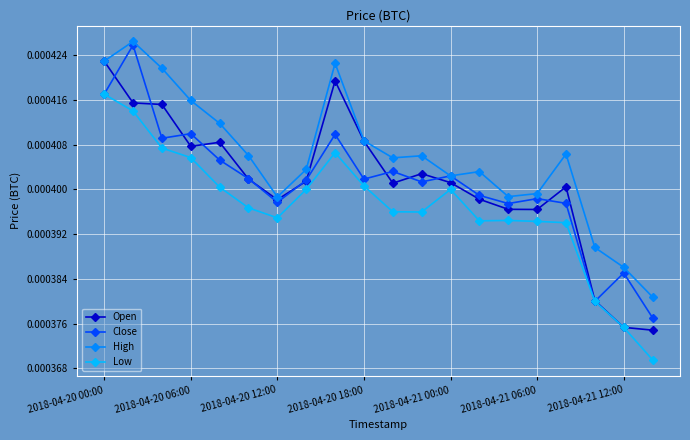

Count the Close values in the range 0 to 1.

20